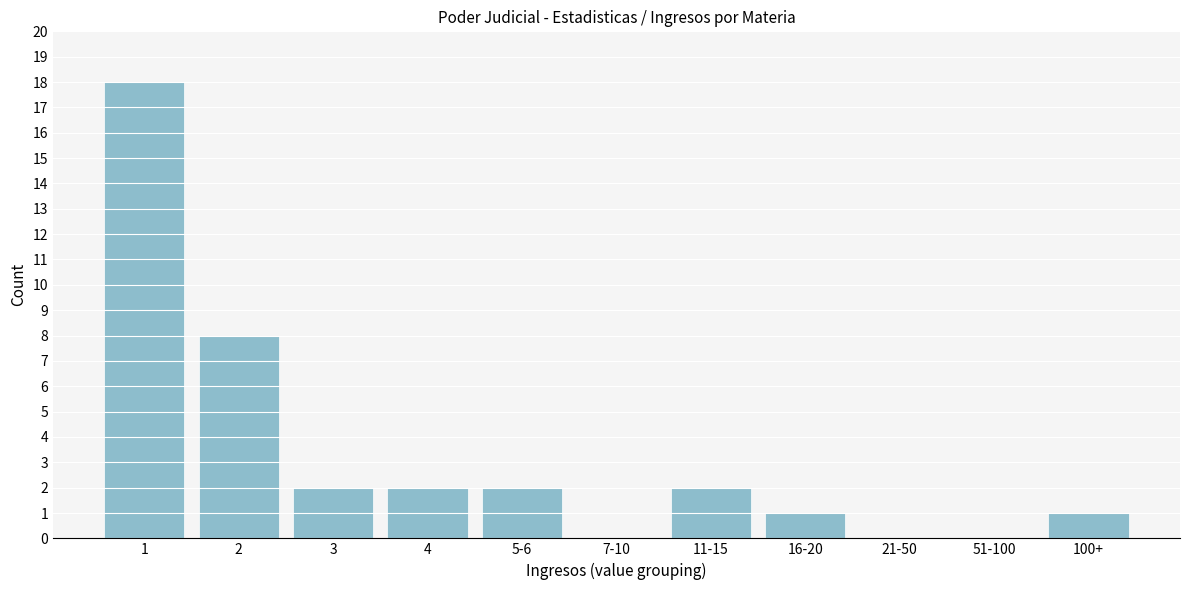

Reading right to left, extract all data points from this chart.

100+=1	51-100=0	21-50=0	16-20=1	11-15=2	7-10=0	5-6=2	4=2	3=2	2=8	1=18